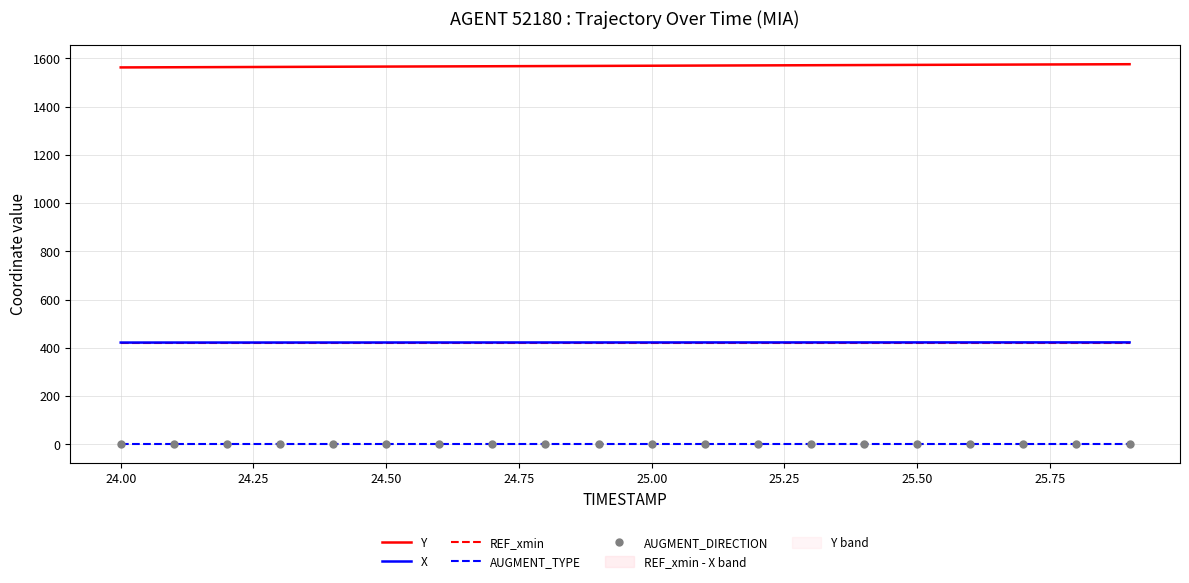

True or false: AUGMENT_TYPE and AUGMENT_DIRECTION intersect in this chart.

False